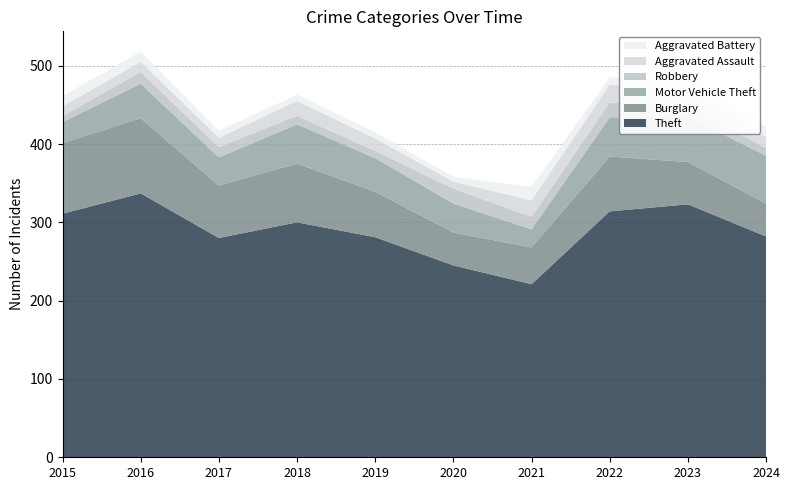

Reading left to right, what are all the values shown in this chart?

Theft: 311	337	280	300	281	245	221	314	323	282
Burglary: 90	96	67	75	58	42	47	70	54	42
Motor Vehicle Theft: 27	44	36	50	43	37	23	50	58	61
Robbery: 8	15	13	11	9	19	16	19	12	10
Aggravated Assault: 12	13	12	19	16	9	21	23	22	14
Aggravated Battery: 13	13	9	8	8	6	17	9	16	13